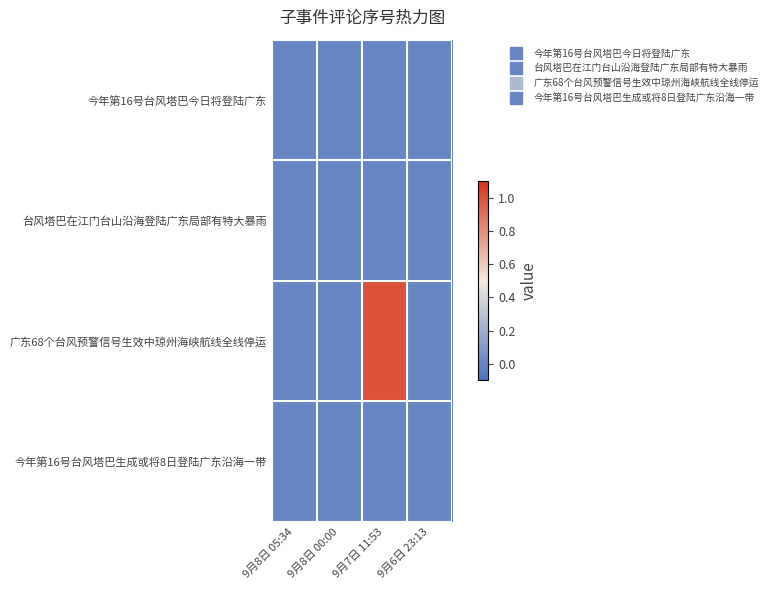

Which has a higher value, 9月8日 00:00 or 9月7日 11:53?

9月8日 00:00